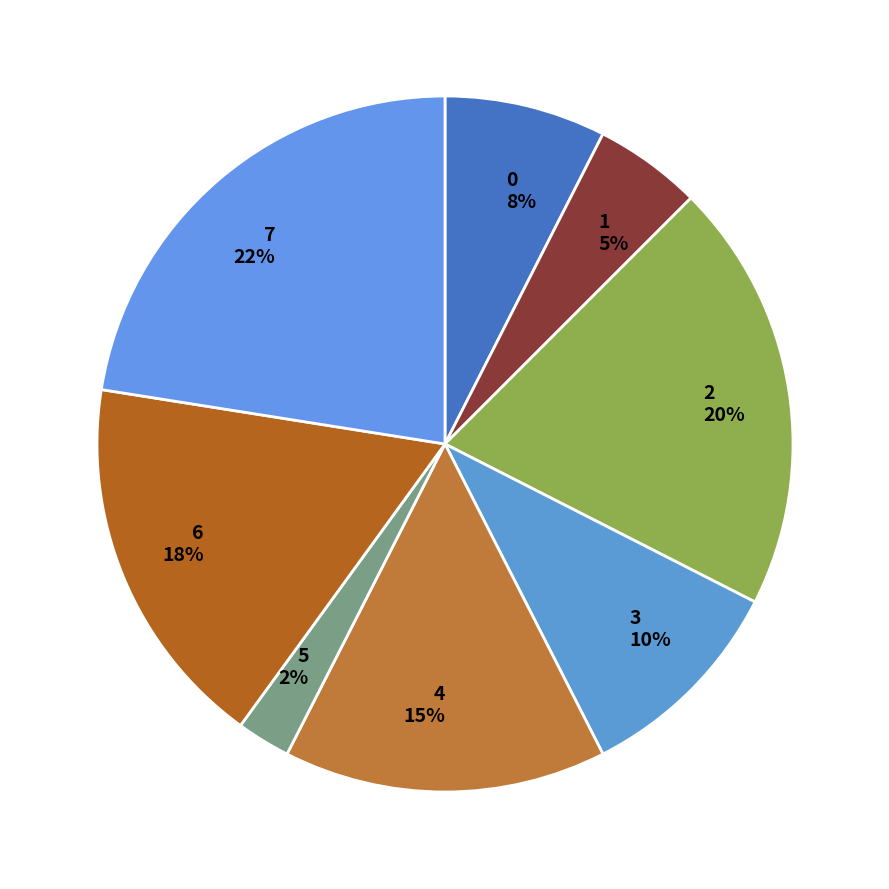

Rank the categories by value from lowest to highest.

5, 1, 0, 3, 4, 6, 2, 7